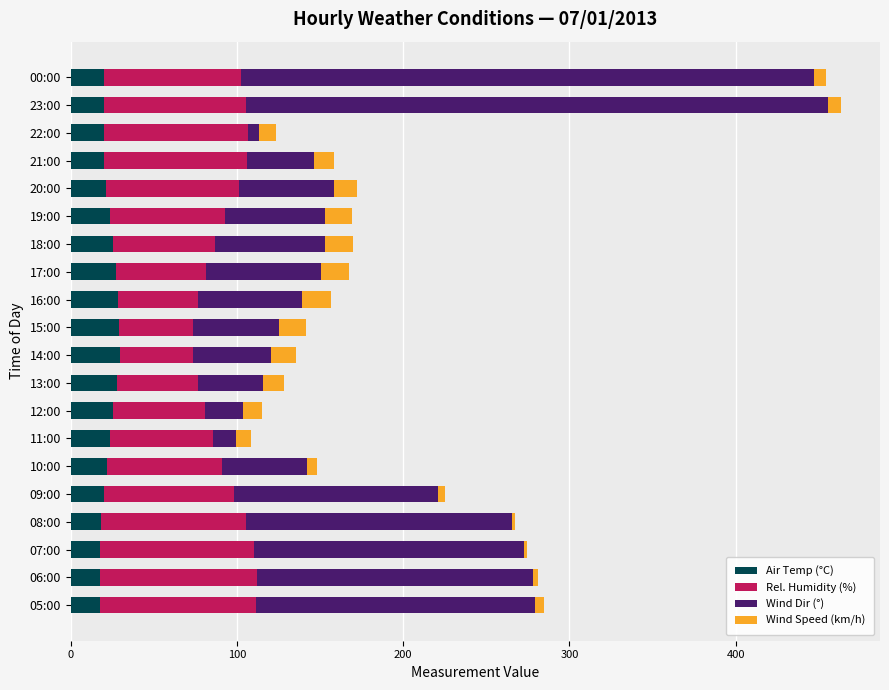

What are all the series names shown in the legend?

Air Temp (°C), Rel. Humidity (%), Wind Dir (°), Wind Speed (km/h)